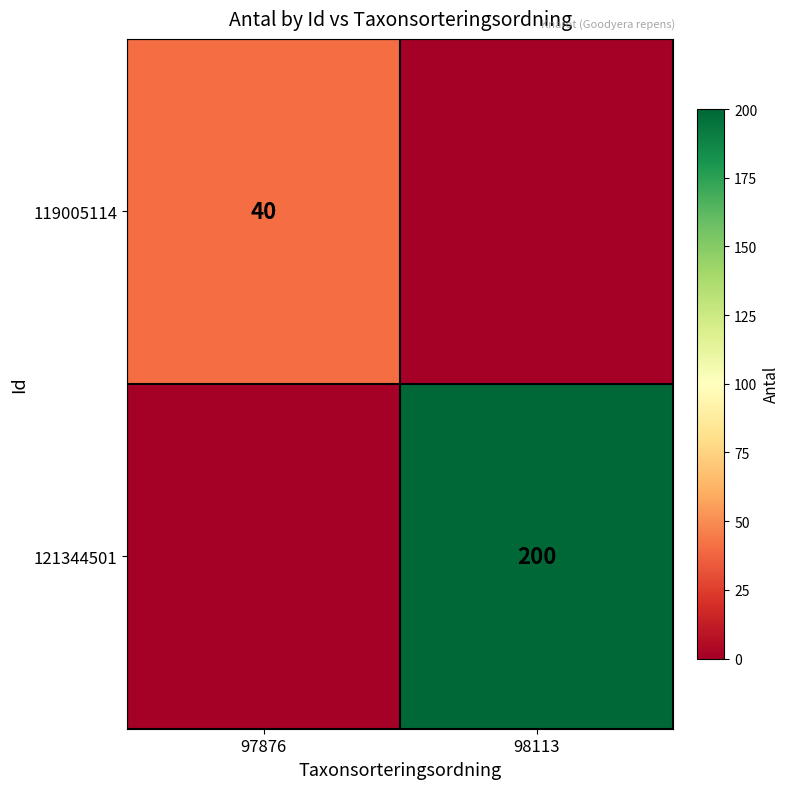

True or false: 121344501 has a value of 261 at 98113.

False